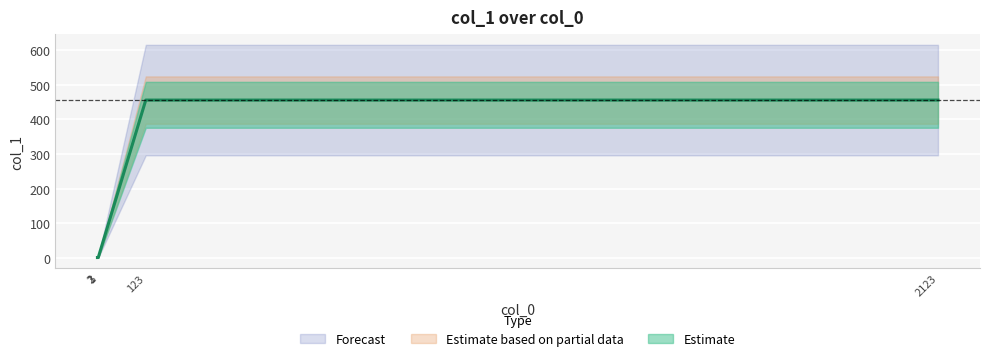

True or false: the data shows 812 at 123.

False